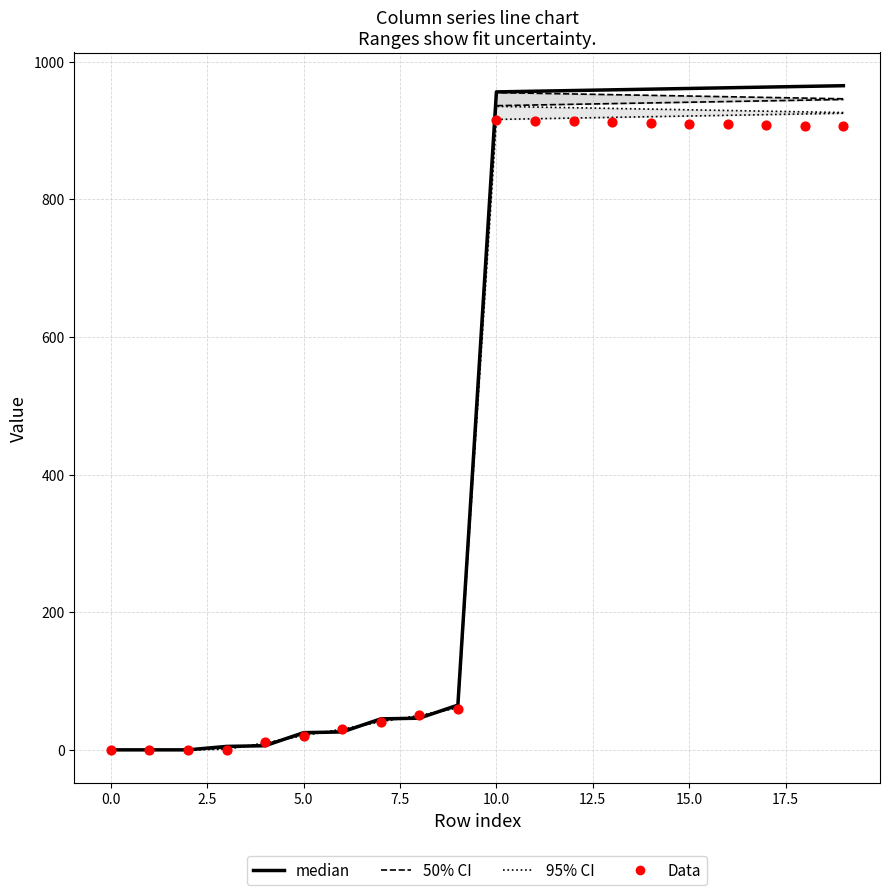

Which series has the largest total across all categories?

median